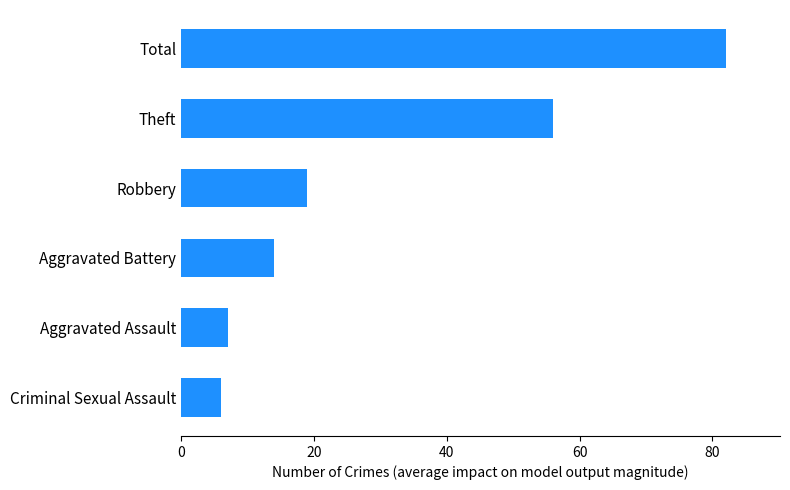

Reading top to bottom, list all the values displayed in this chart.

82	56	19	14	7	6